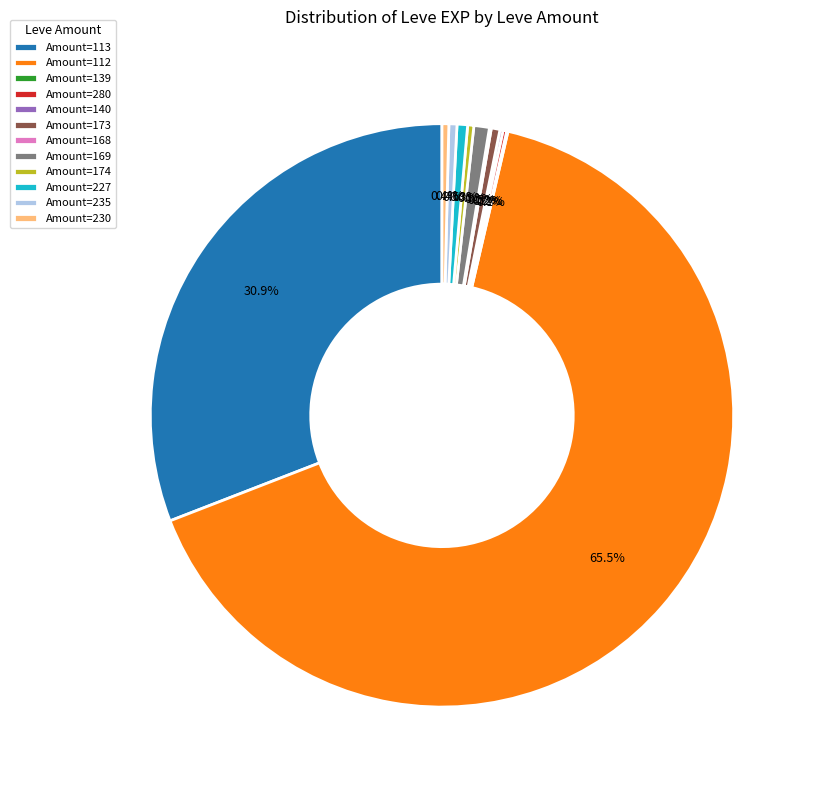

Combined, do Amount=174 and Amount=113 account for over 50%?

No